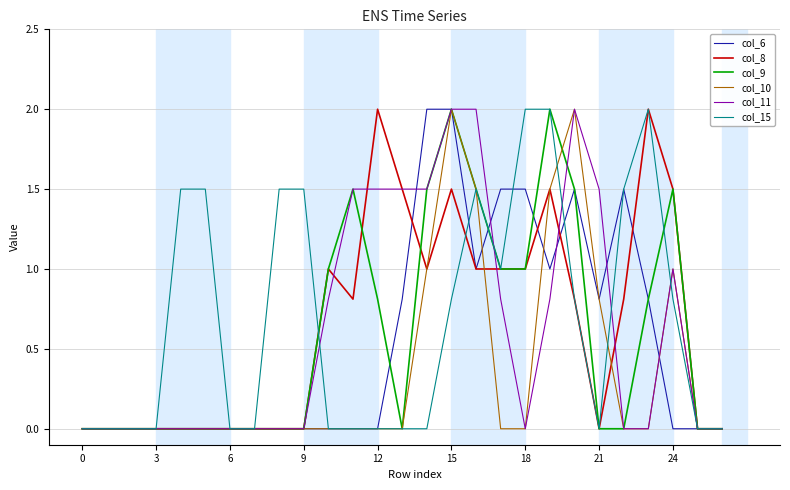

What is the highest value of the col_9 series?

2.0